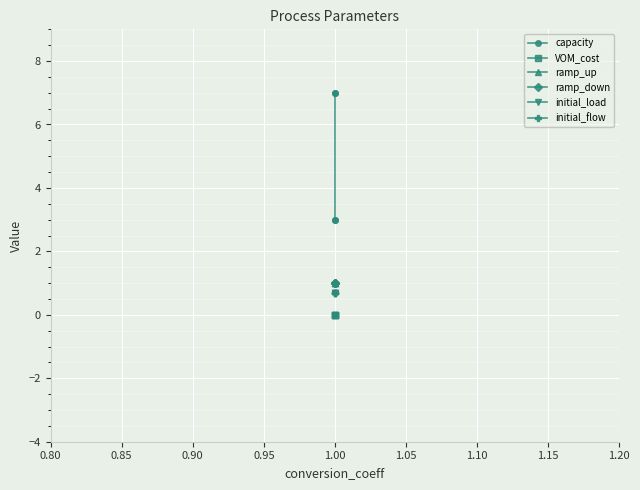

What is the value of the ramp_up point at the 1st from the left?

1.0